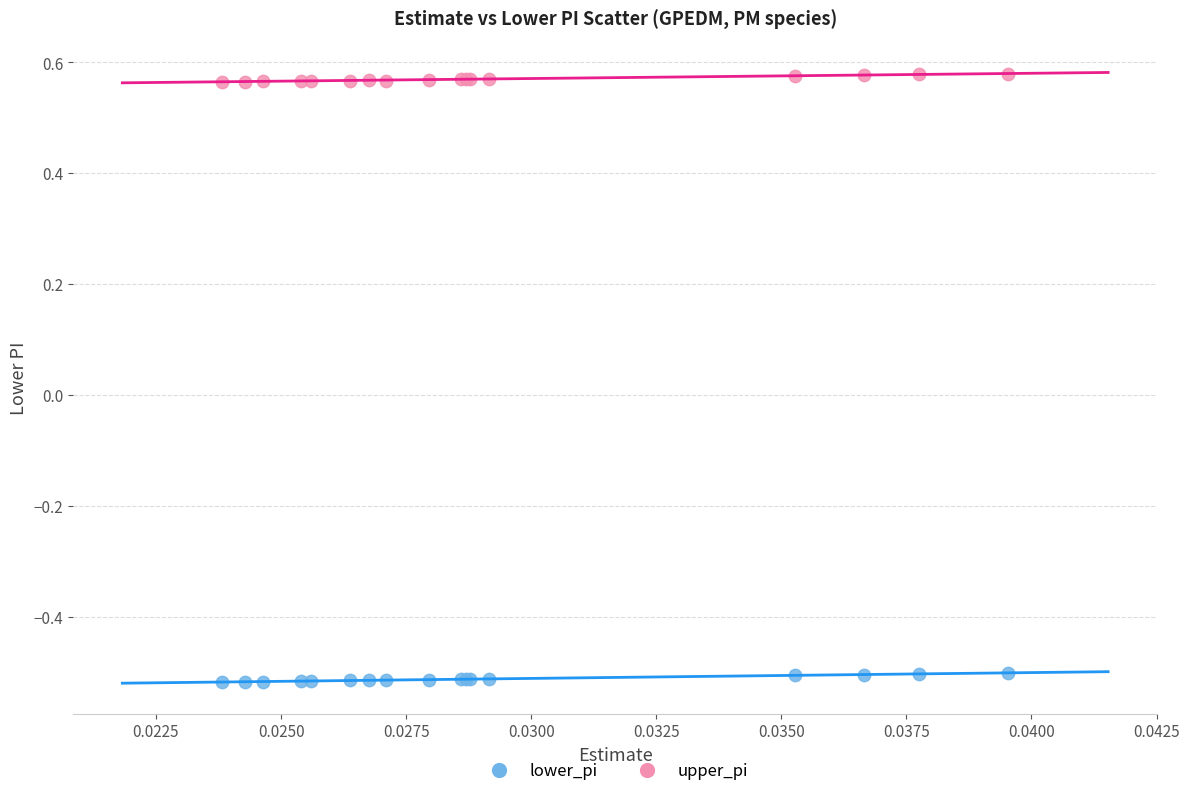

Which series has the widest spread of Y values?

lower_pi